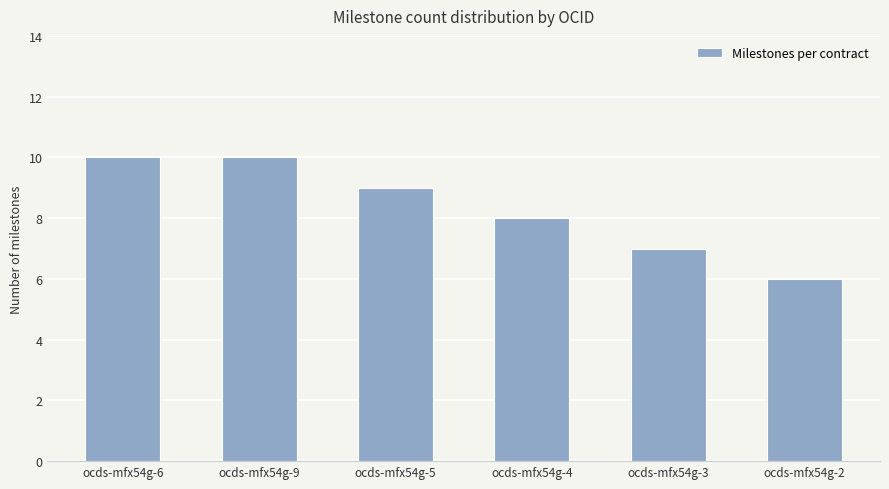

Where is the data nearest to the value 8?

ocds-mfx54g-4